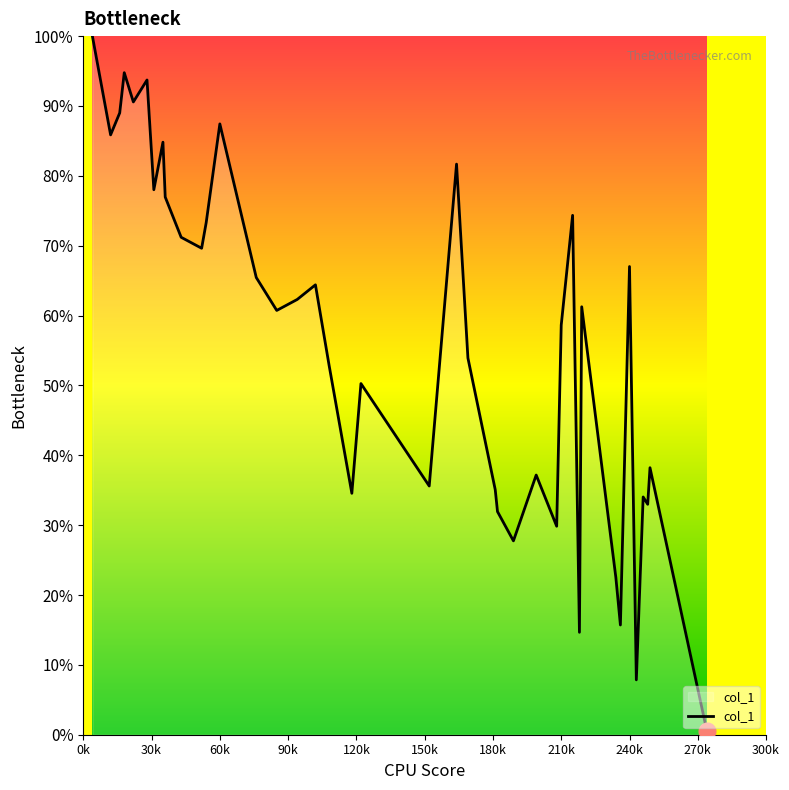

What is the difference between the maximum and minimum values?

99.5